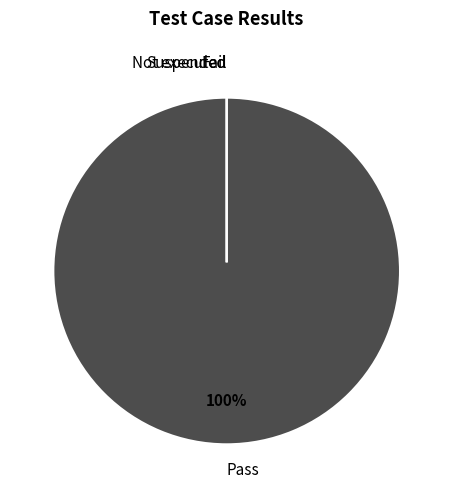

Which slice is the largest?

Pass